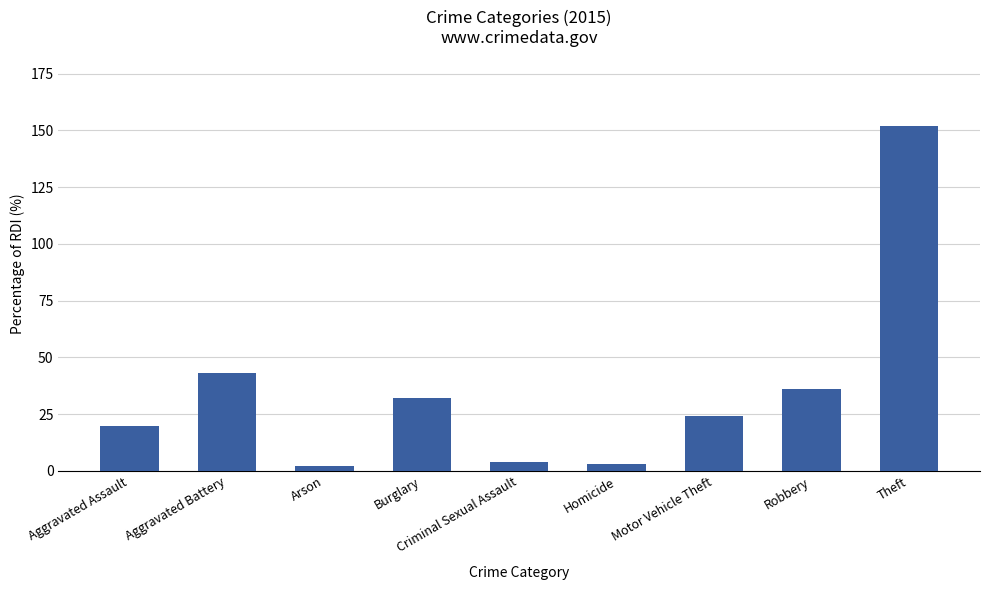

What is the change in value from Burglary to Motor Vehicle Theft?

-8